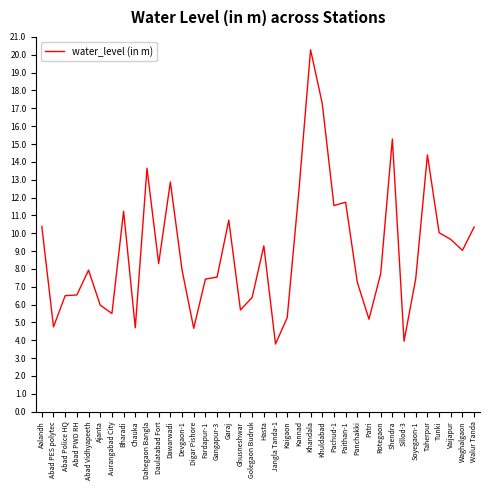

True or false: the data shows 4.8 at Abad PES polytec.

True